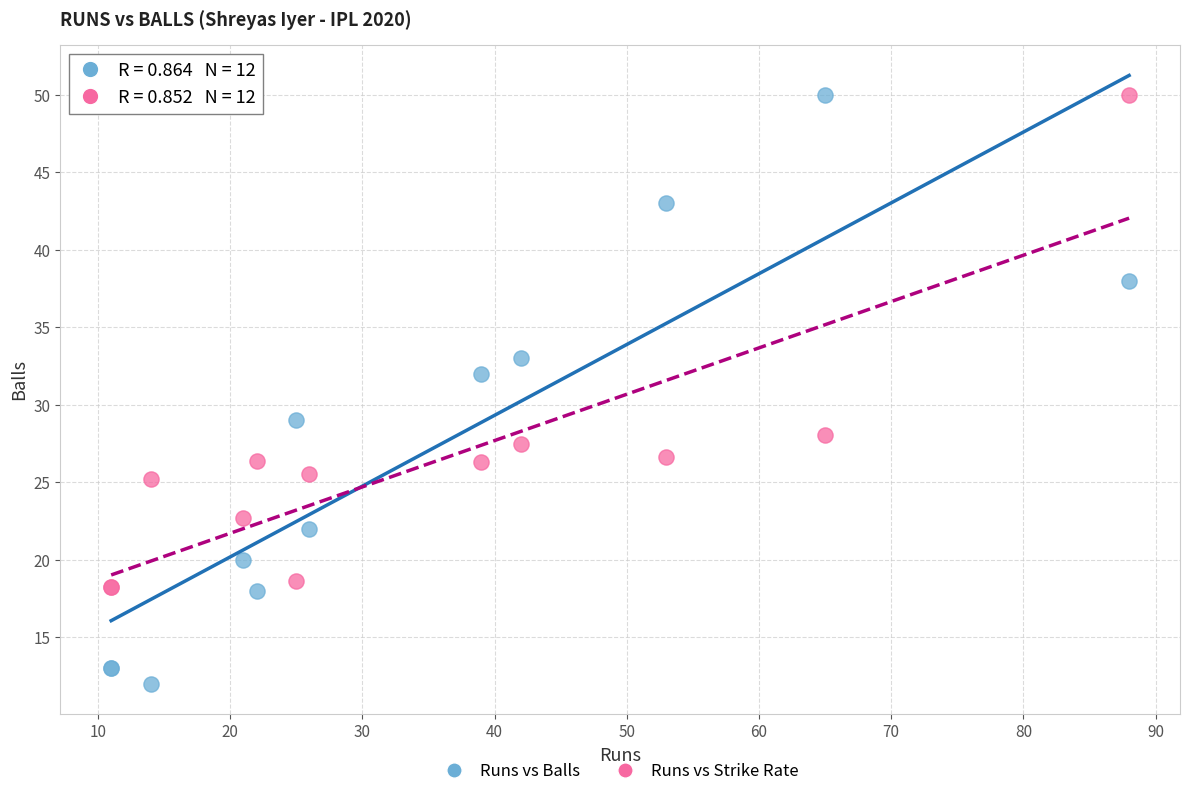

Across all series, what Y value is closest to 31?

32.0